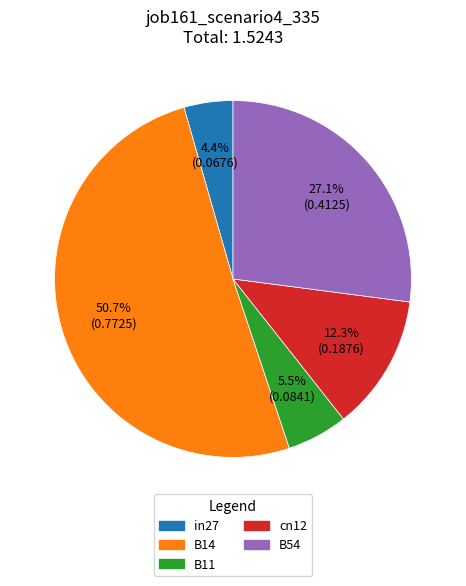

To the nearest percent, what is the average slice percentage?

20%